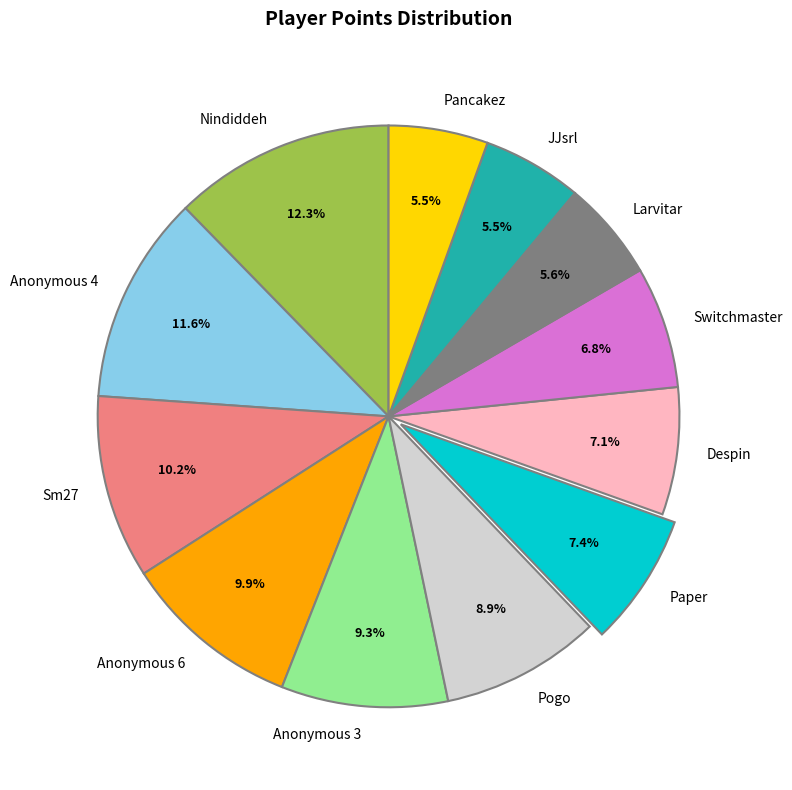

Approximately how many times larger is the value at Anonymous 3 compared to Anonymous 4?

0.8